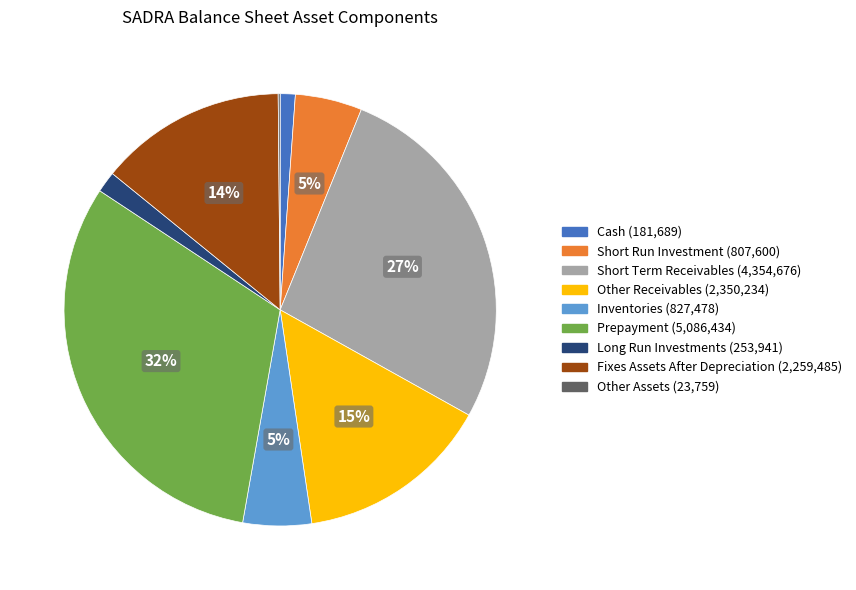

To the nearest percent, what is the average slice percentage?

11%